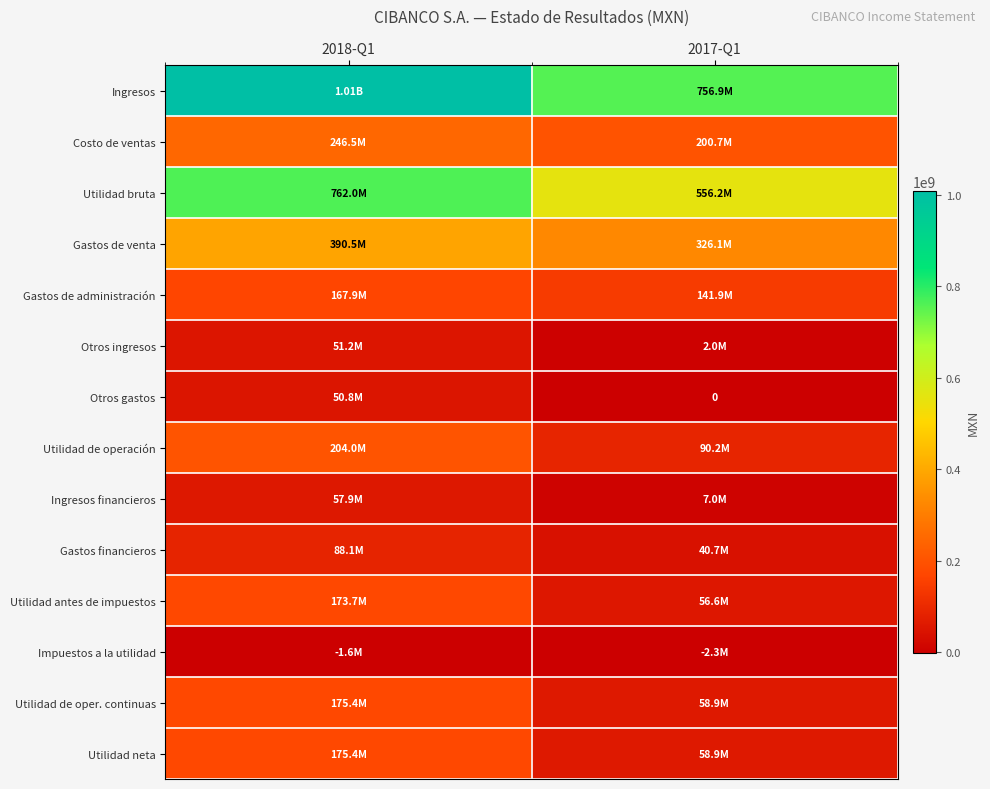

Which series has the widest spread of values?

Ingresos